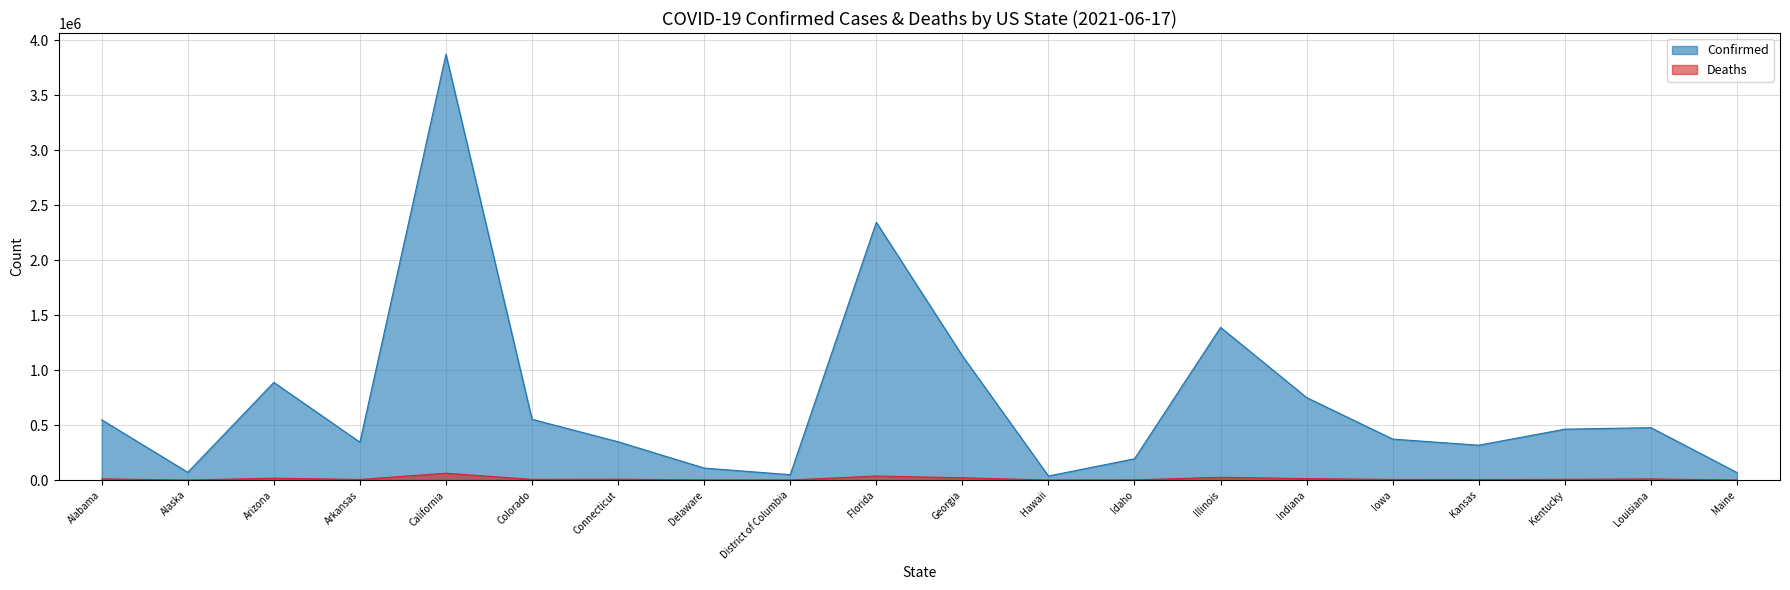

The Deaths series shows 2424 at Delaware. True or false?

False